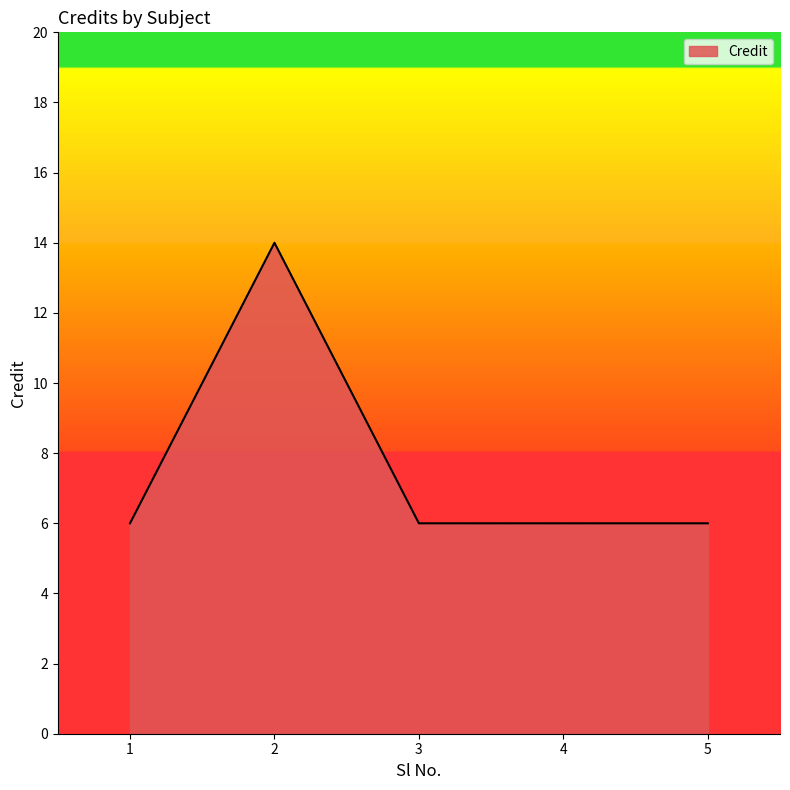

At which category does the data reach its first local peak?

2